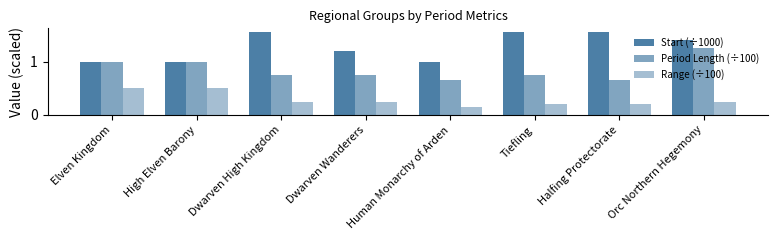

What value does the Range (÷100) series have at Dwarven Wanderers?

0.2